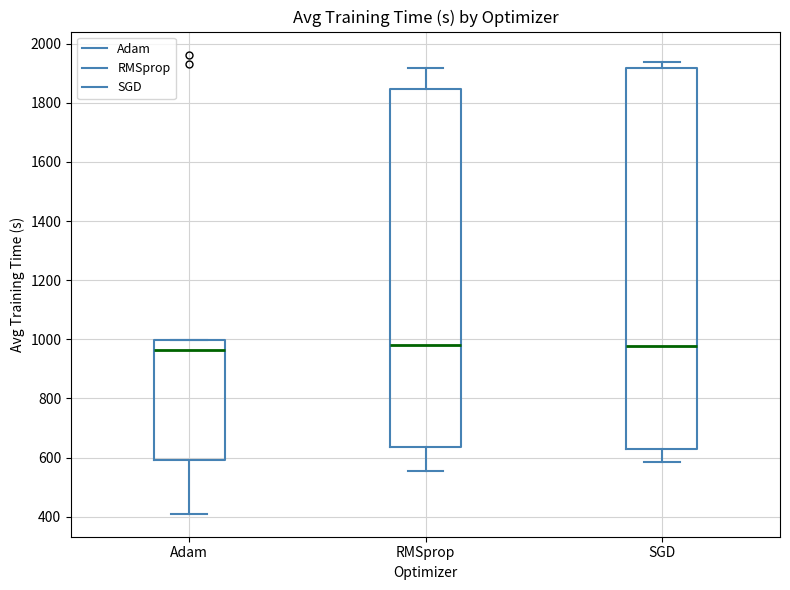

Reading left to right, transcribe this box plot: for each box, give where its median line is, the range the box spans, and where its two whiskers end, as read against the y-axis. The values are not printed on the chart, so give them approximately, as read against the axis.

Adam: median 960, box 600 to 1000, whiskers 420 to 1000
RMSprop: median 980, box 640 to 1840, whiskers 560 to 1920
SGD: median 980, box 620 to 1920, whiskers 580 to 1940